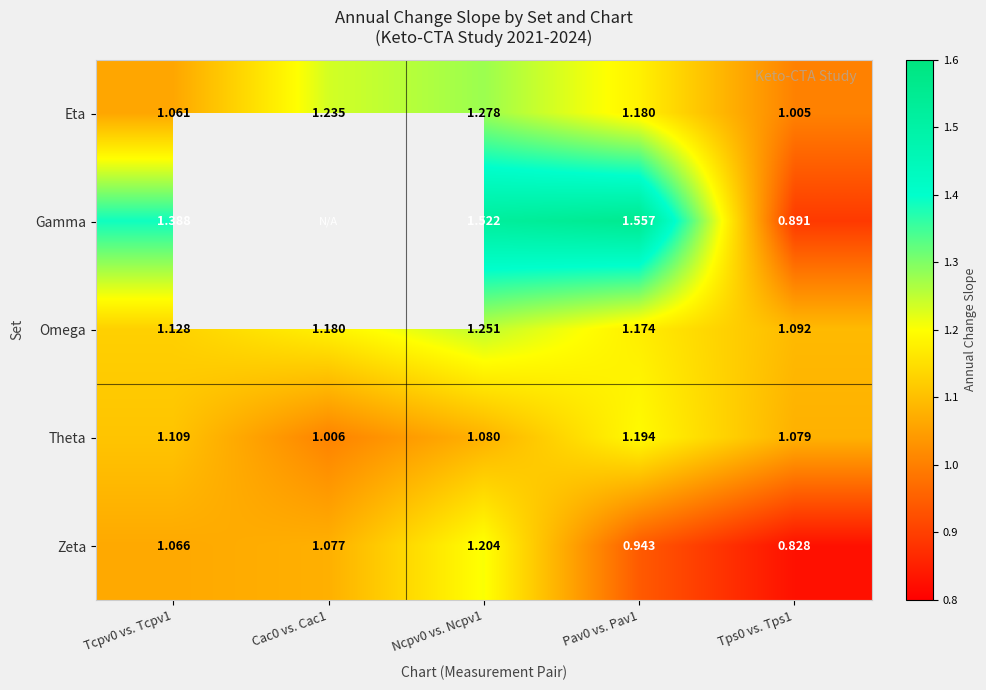

At which label does Zeta reach its peak?

Ncpv0 vs. Ncpv1